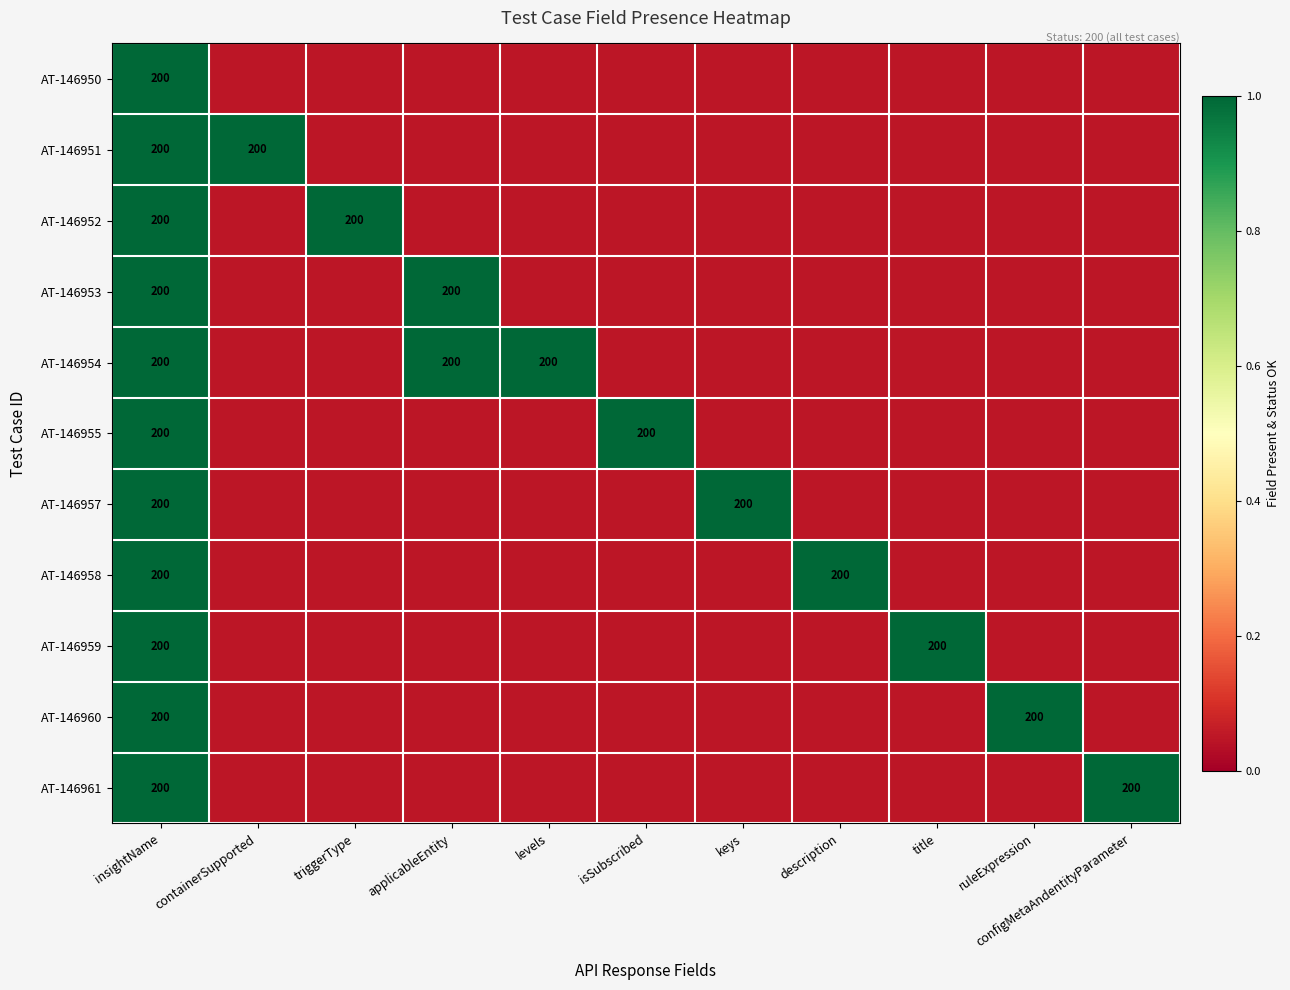

List the series in order of their peak value, lowest first.

AT-146950, AT-146951, AT-146952, AT-146953, AT-146954, AT-146955, AT-146957, AT-146958, AT-146959, AT-146960, AT-146961